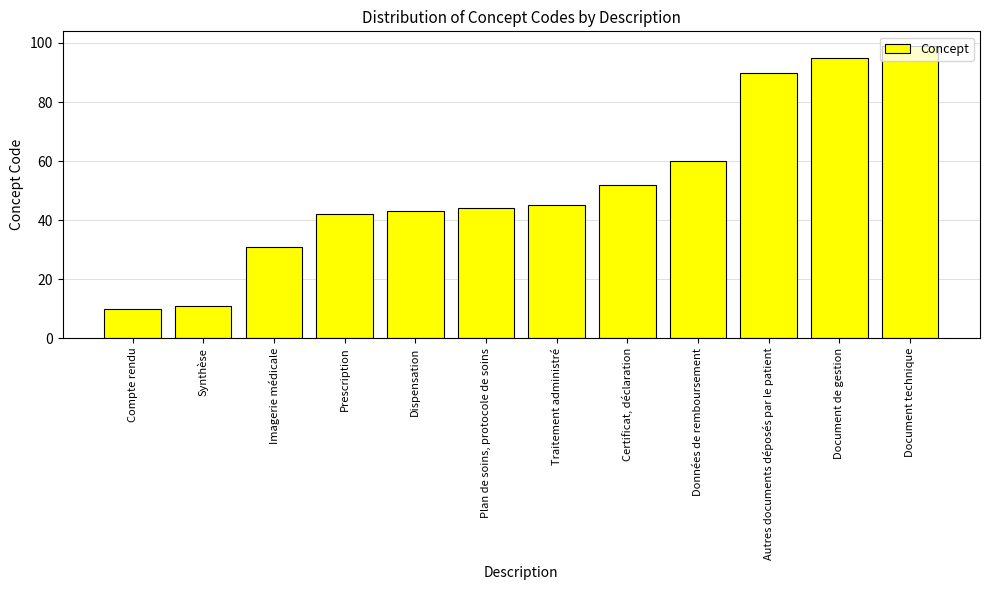

What is the minimum value shown in the chart?

10